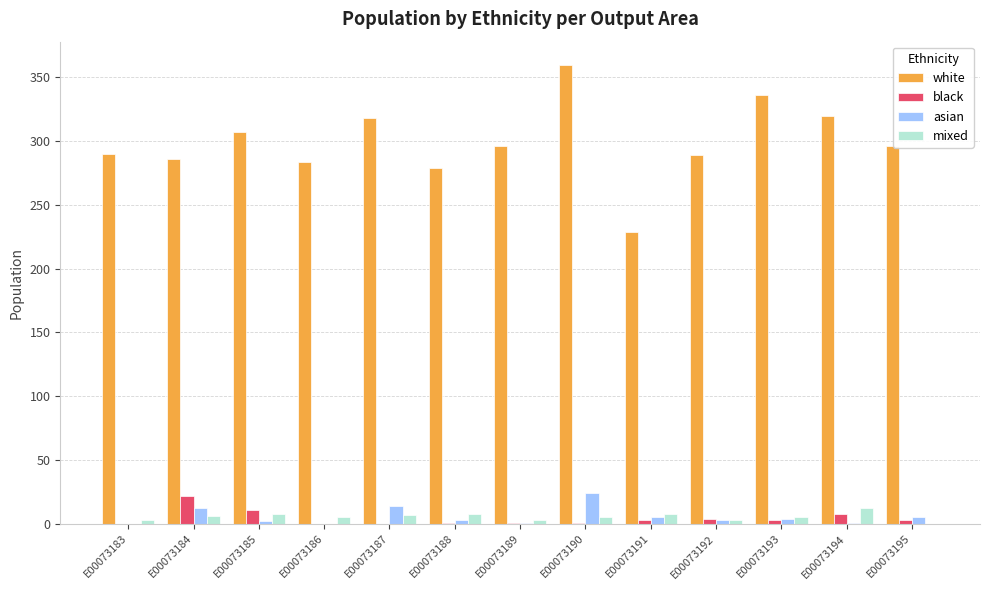

What are all the series names shown in the legend?

white, black, asian, mixed